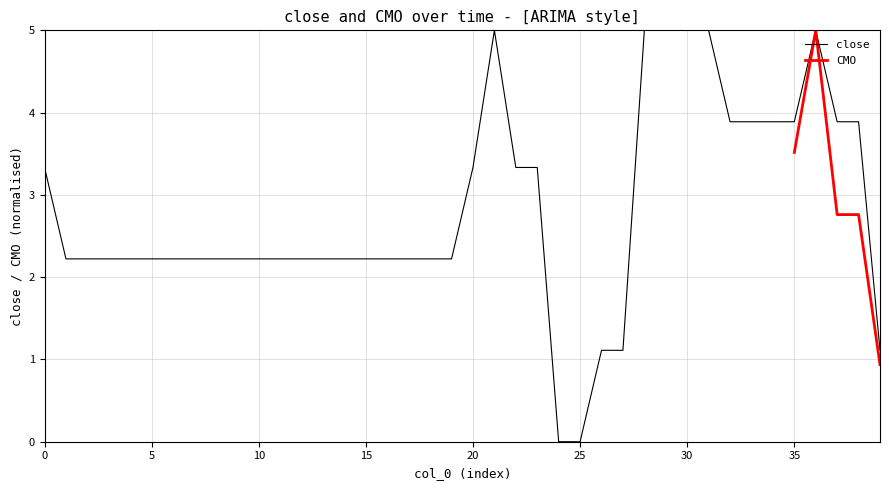

What is the change in value from 19 to 30?

+2.8